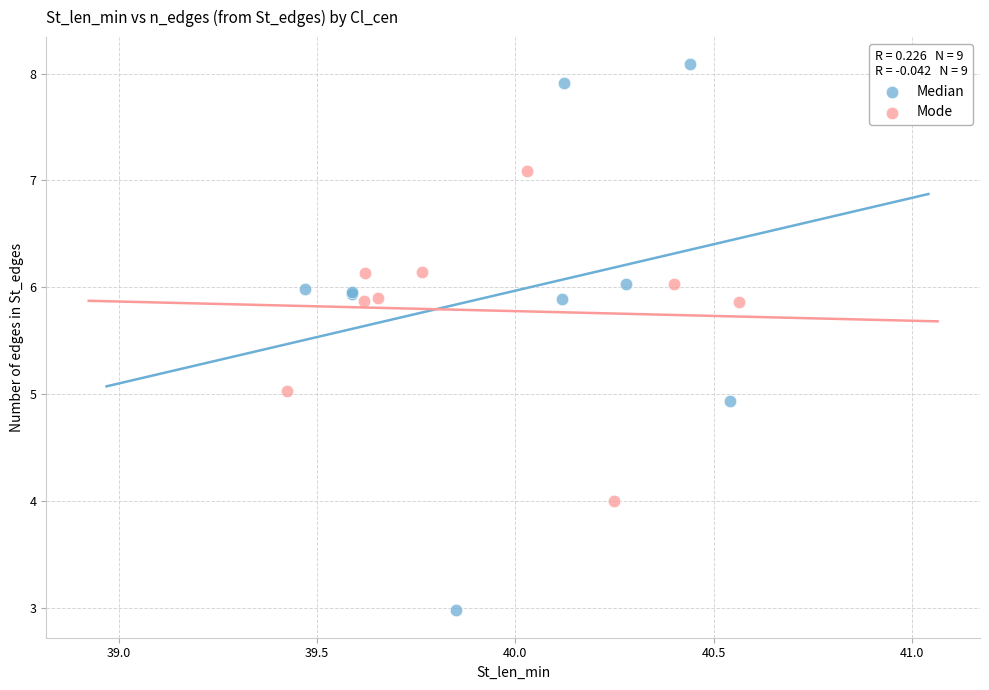

Which series has the widest spread of Y values?

Median